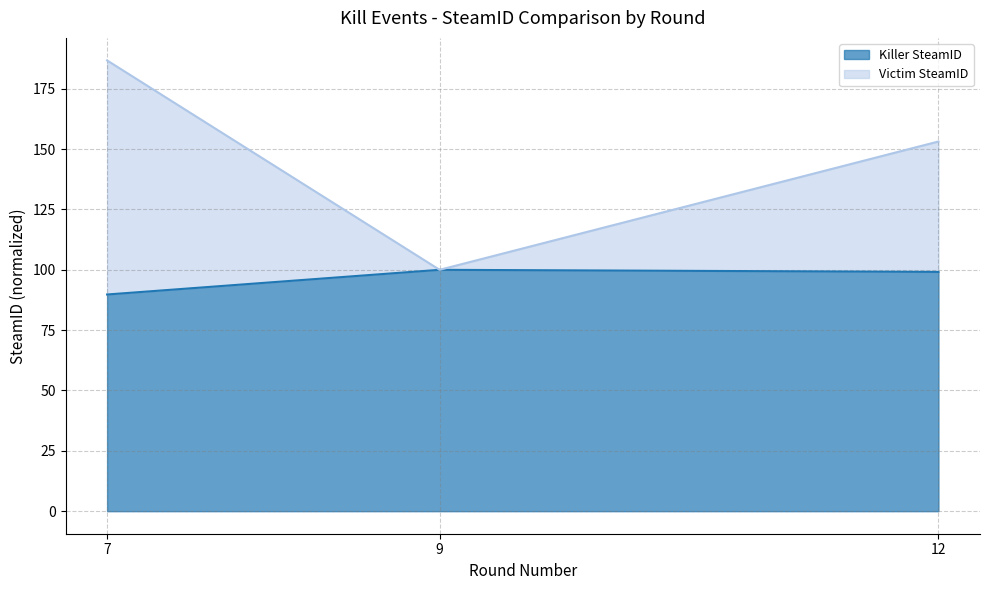

Reading left to right, transcribe all the data shown in this chart.

Killer SteamID: 89.8	100.0	99.1
Victim SteamID: 186.7	100.0	153.2